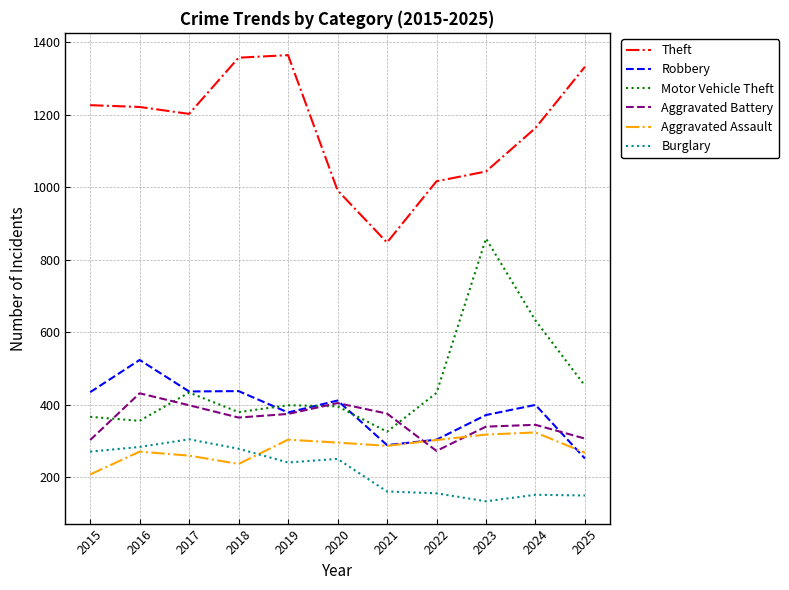

Which category has the highest value in the Burglary series?

2017